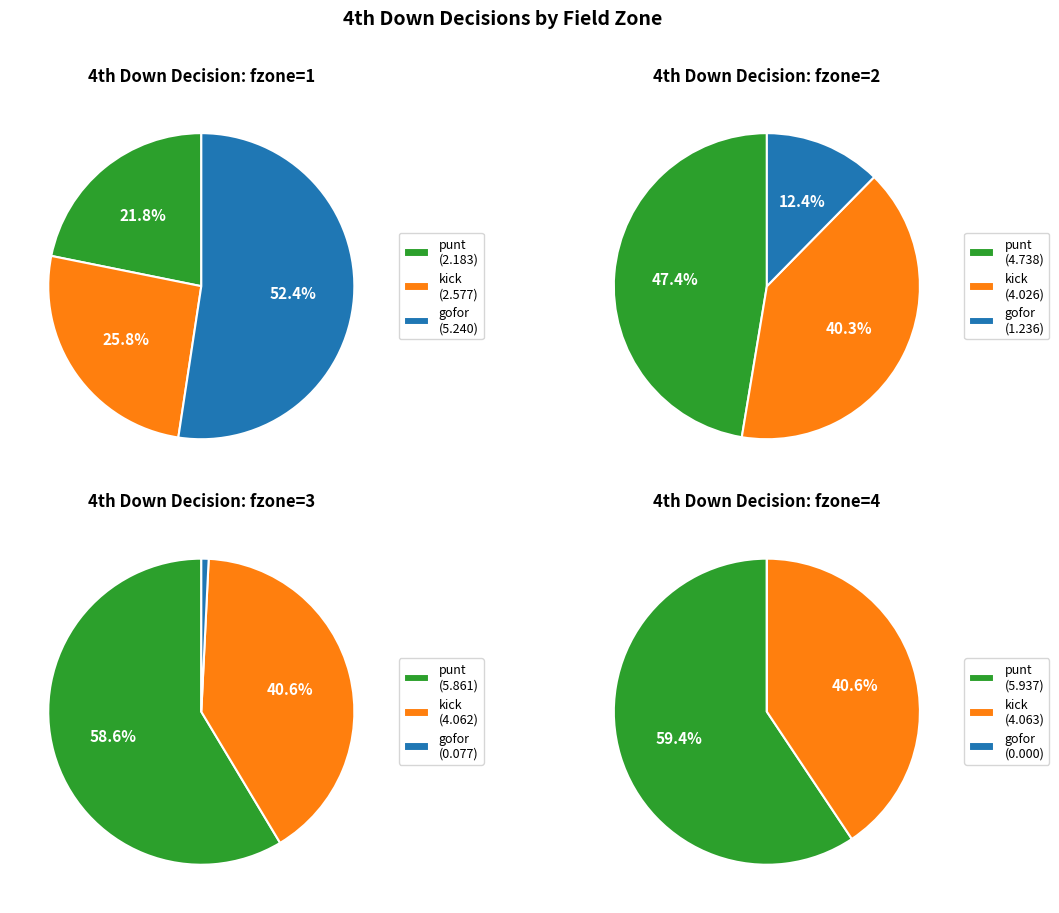

Count the number of slices in the pie.

10